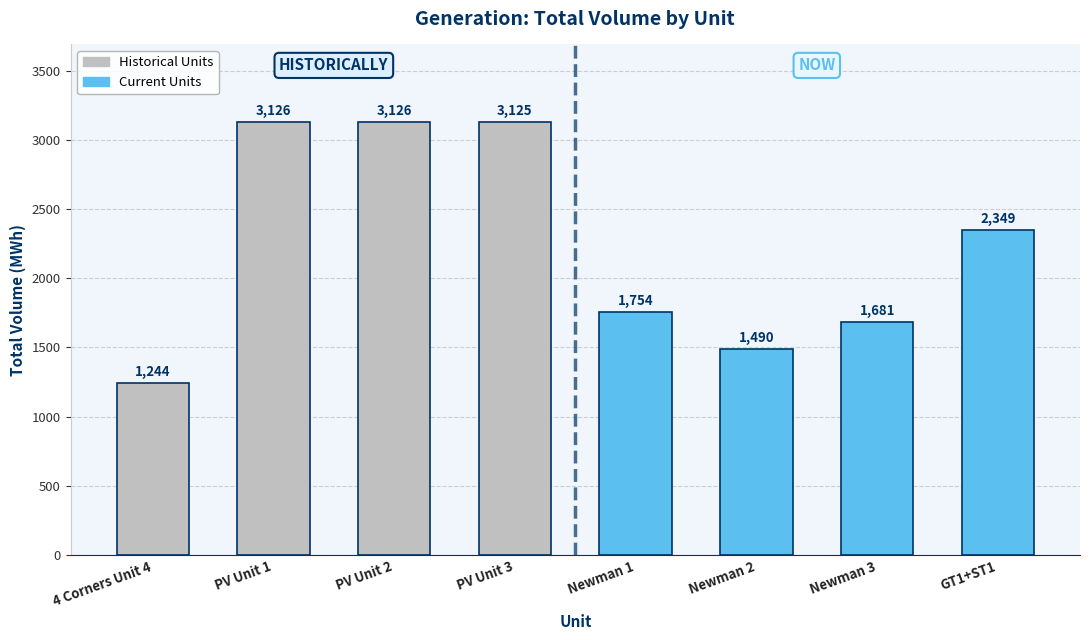

What is the ratio of the value at Newman 2 to the value at PV Unit 2?

0.5